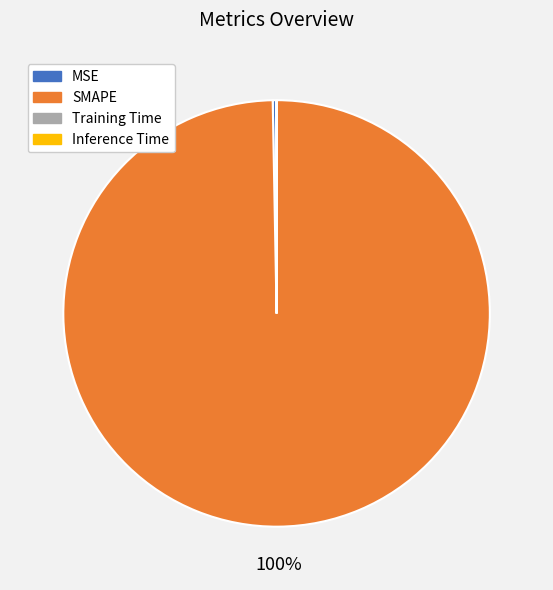

The MSE slice represents 0% of the pie. True or false?

True